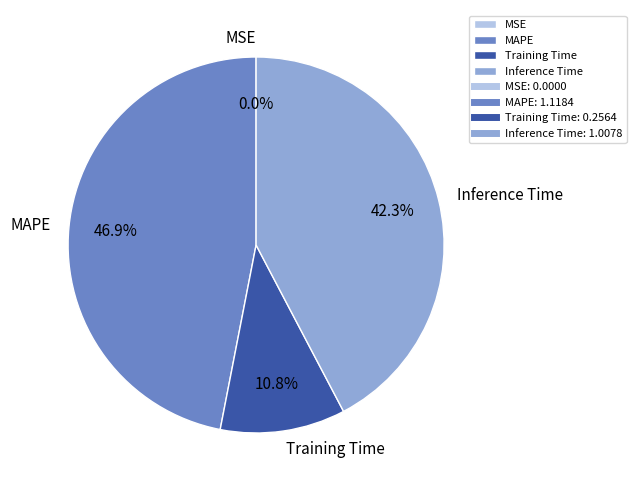

Is the sum of Training Time and Inference Time greater than half?

Yes